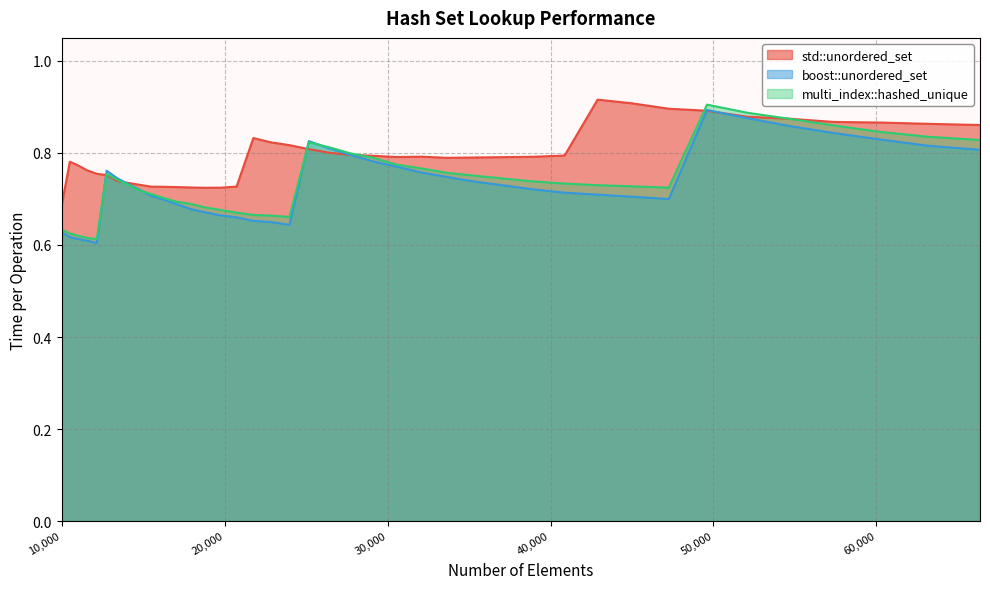

What is the maximum value shown in the chart?

0.9